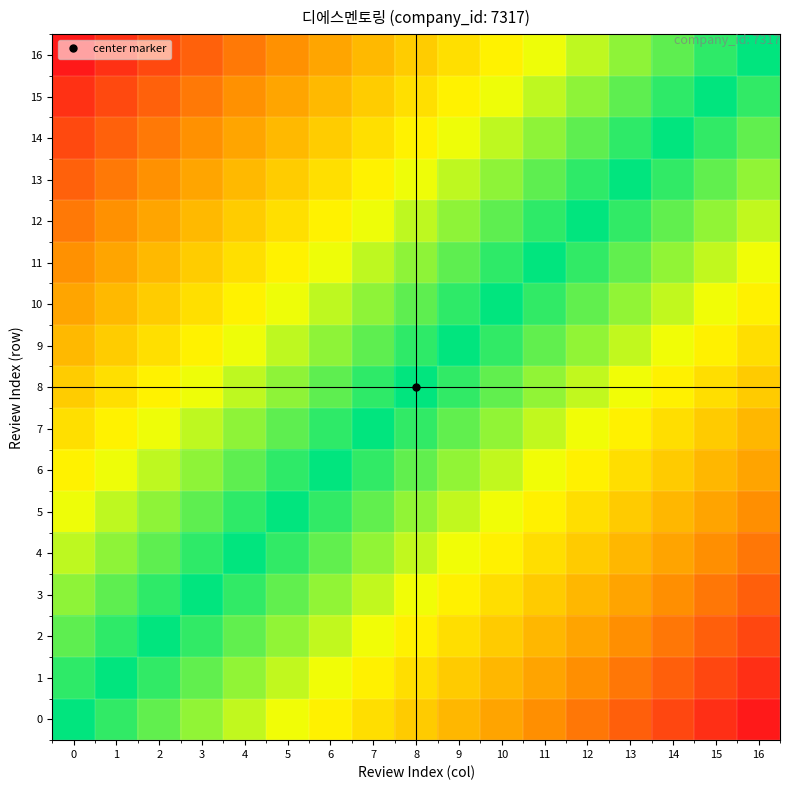

How many series are shown in this chart?

17